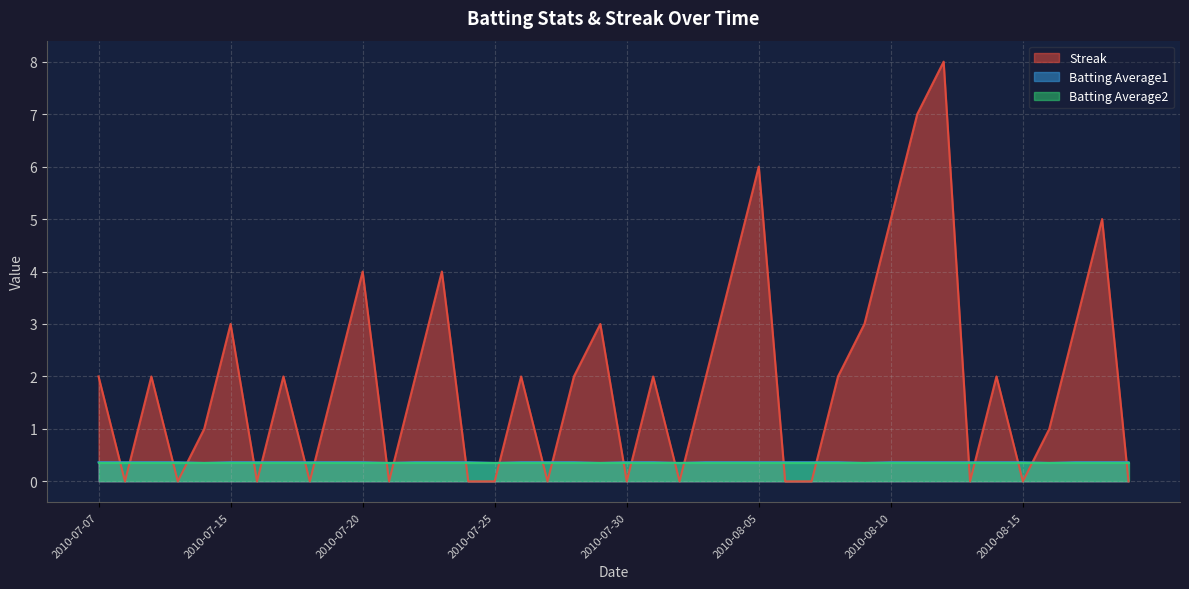

The value of Streak at 2010-07-30 is 0.0. True or false?

True